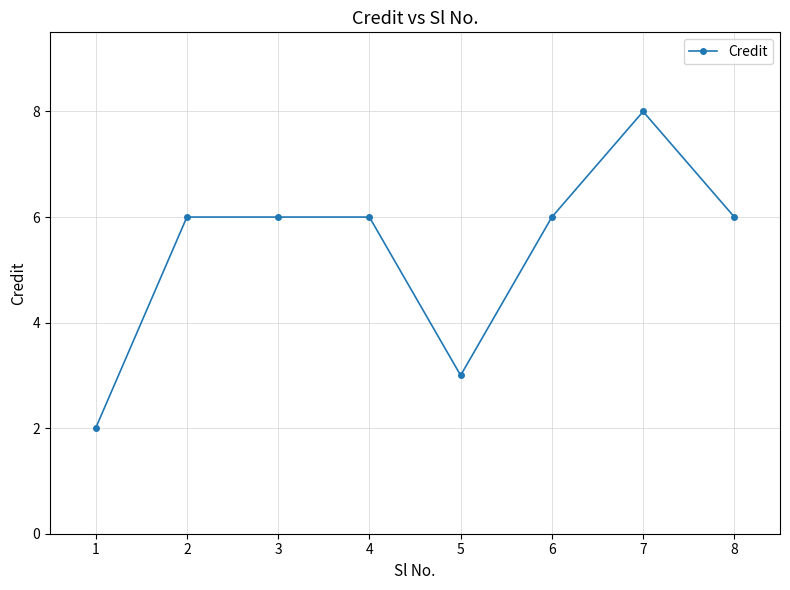

What is the difference between the maximum and minimum values?

6